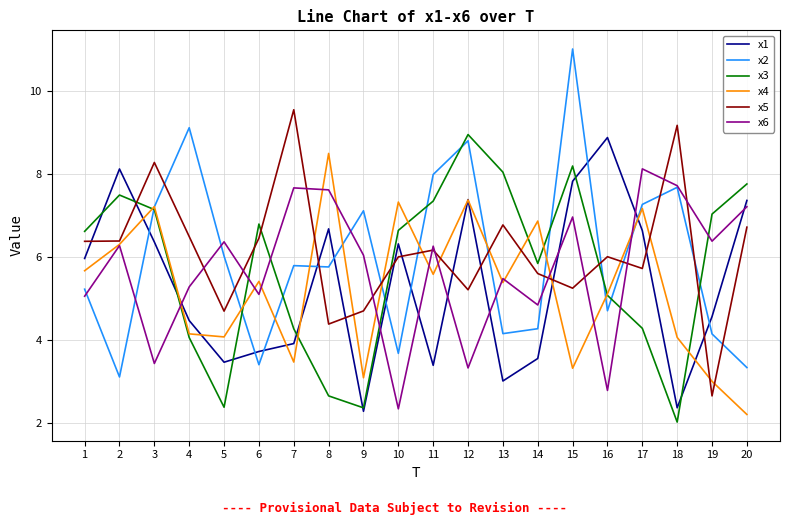

True or false: x5 and x2 intersect in this chart.

True